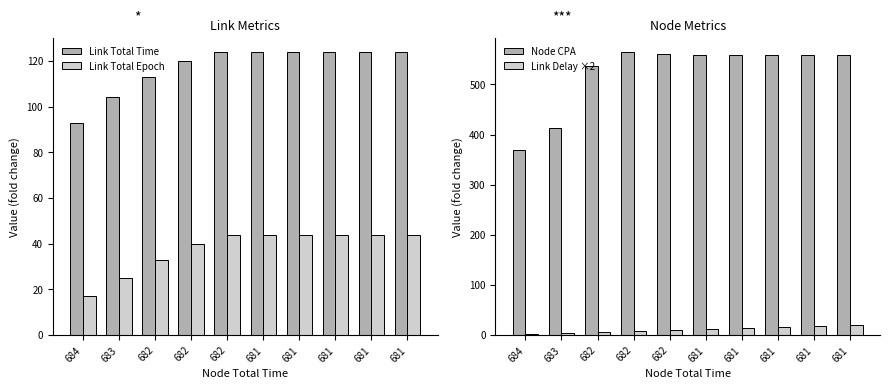

What is the sum of all Node CPA values?

5240